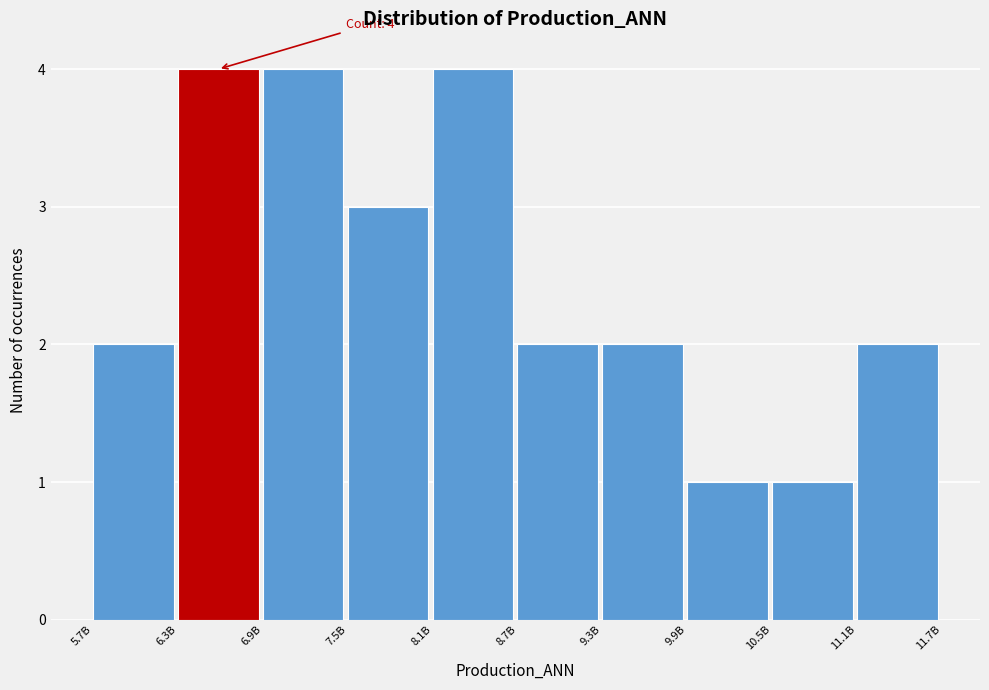

Reading left to right, list all the values displayed in this chart.

2	4	4	3	4	2	2	1	1	2